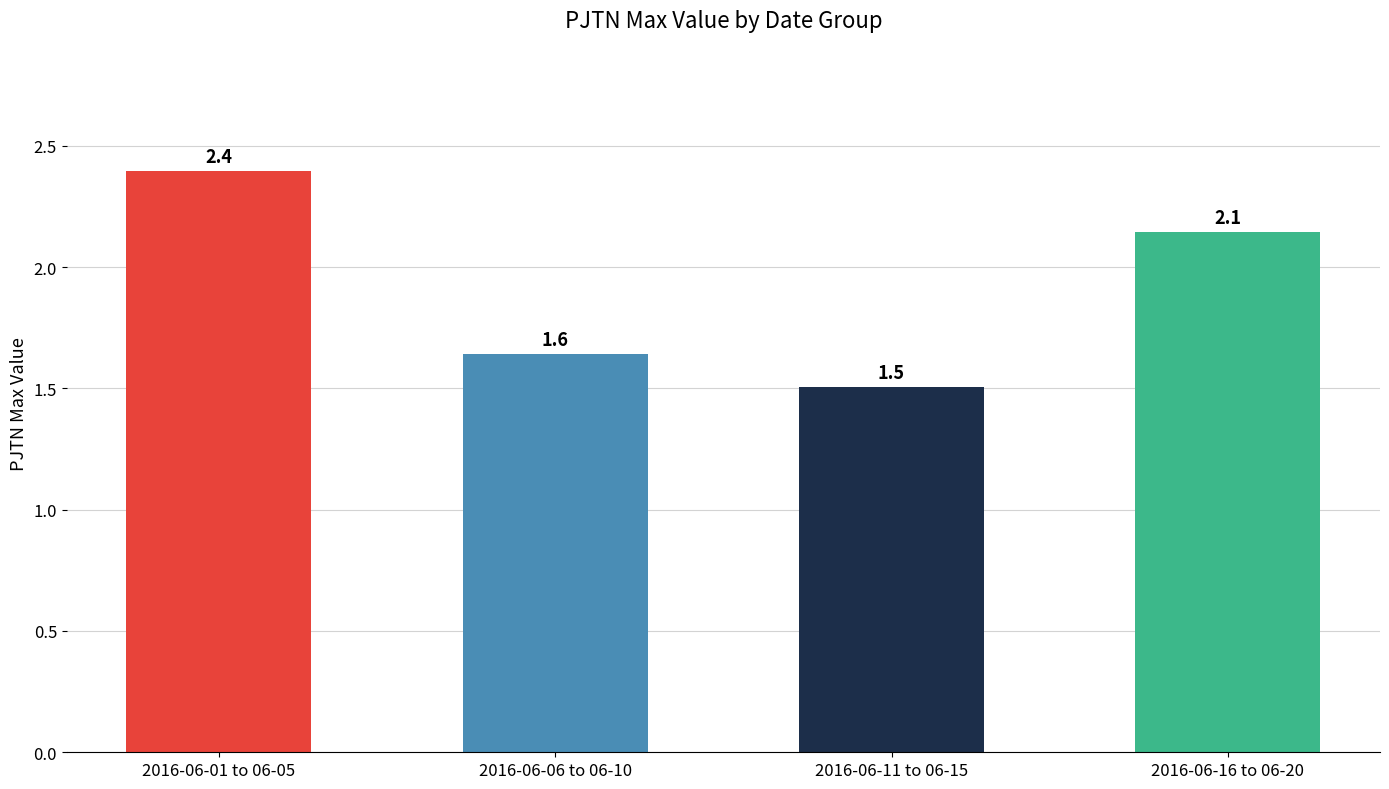

What is the label of the 3rd bar from the right?

2016-06-06 to 06-10